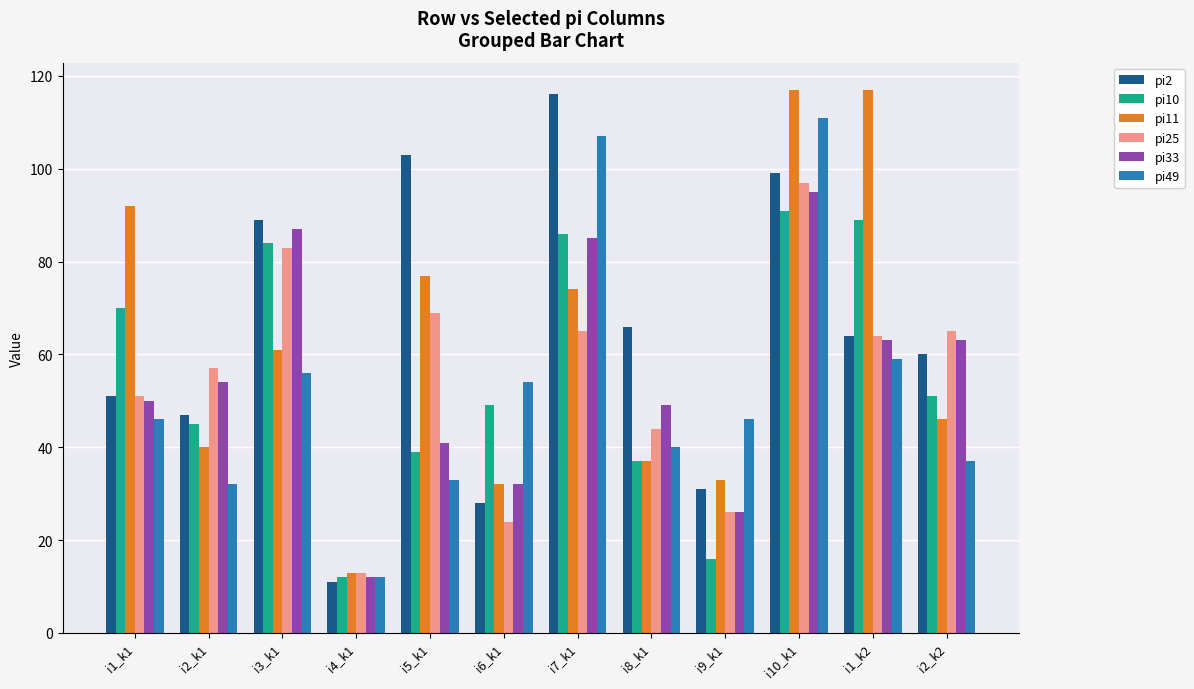

Which series has the largest range (max minus min)?

pi2